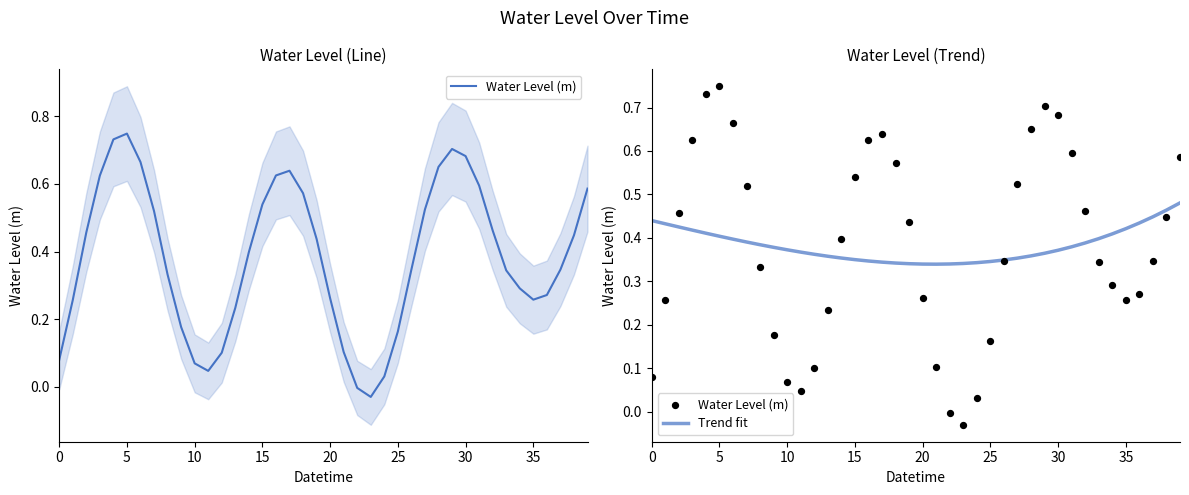

At how many categories does at least one series exceed 0?

40